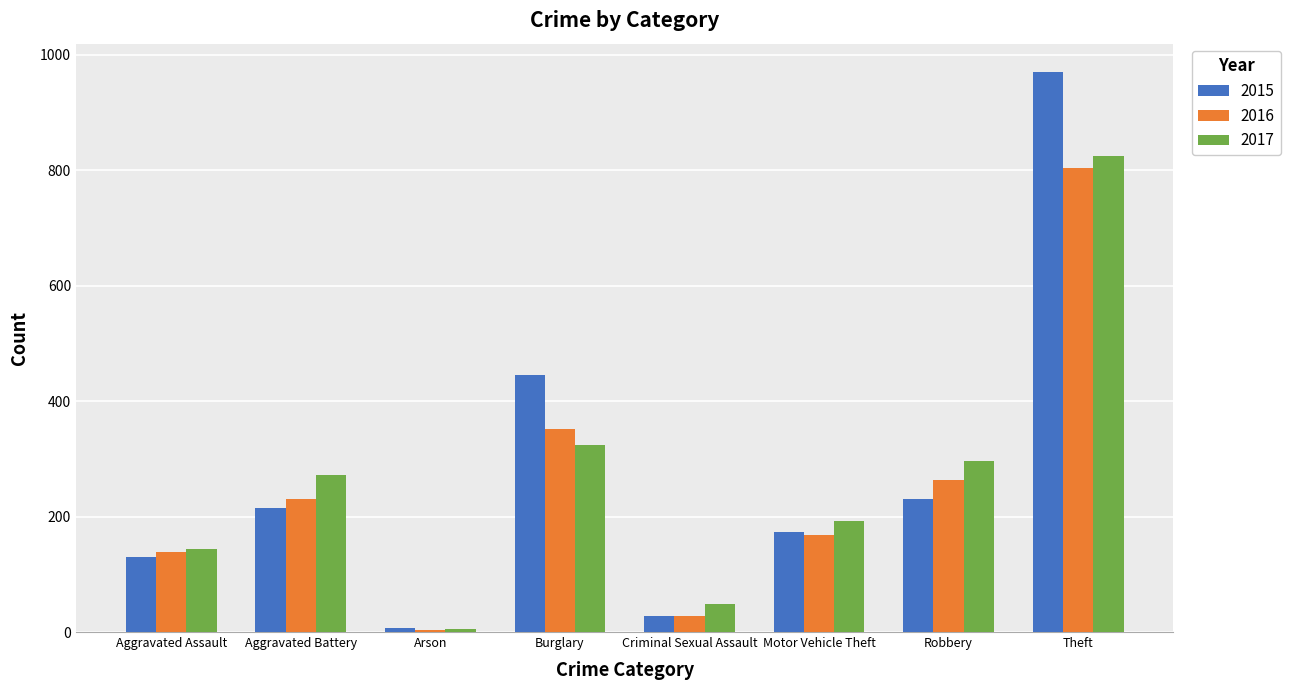

The 2017 series shows 57 at Aggravated Battery. True or false?

False